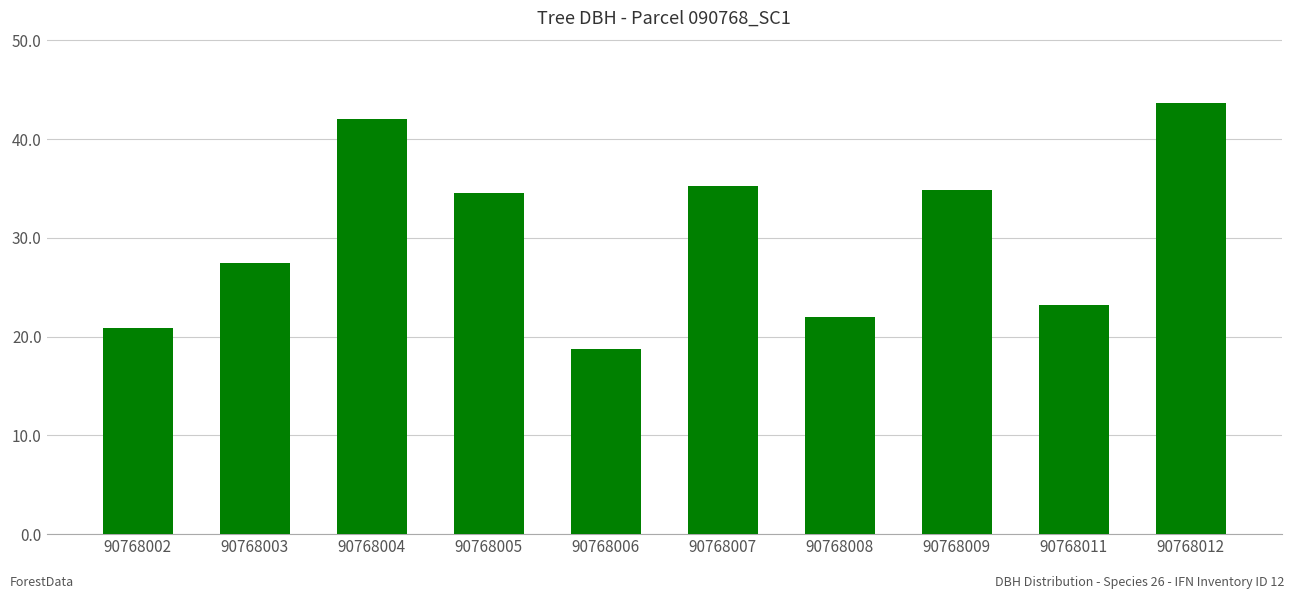

What is the average value?

30.3